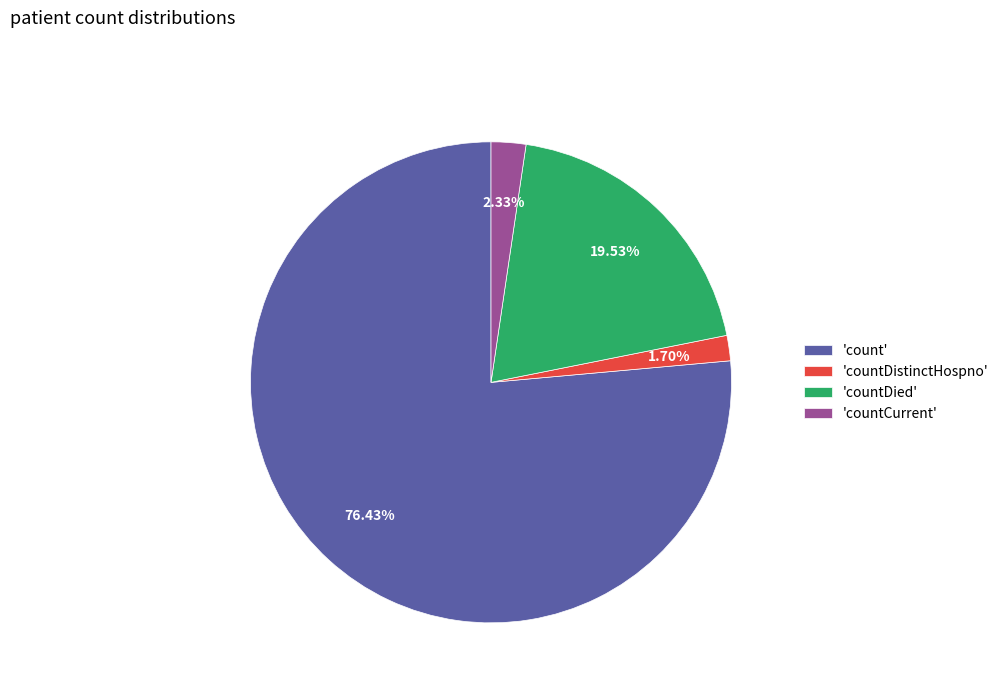

Do 'countCurrent' and 'countDistinctHospno' together represent more than half of the pie?

No